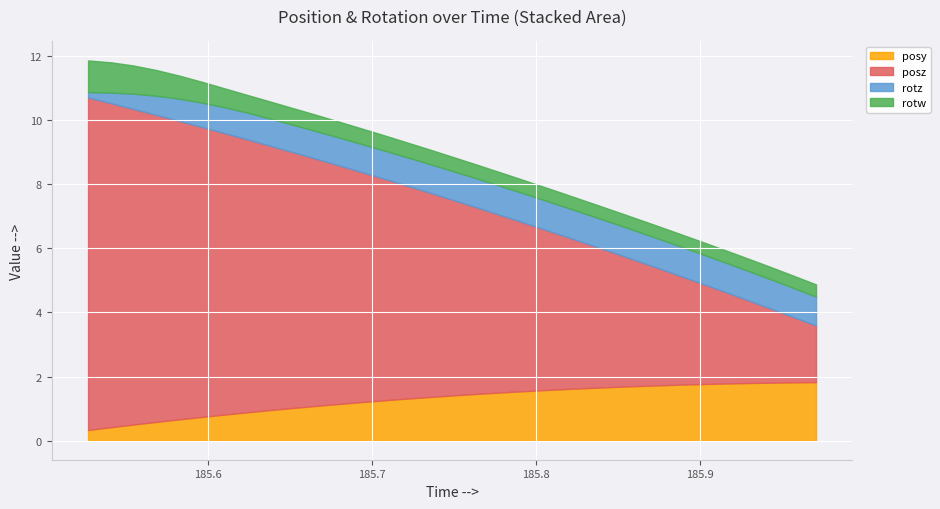

At how many categories does at least one series exceed 7?

13